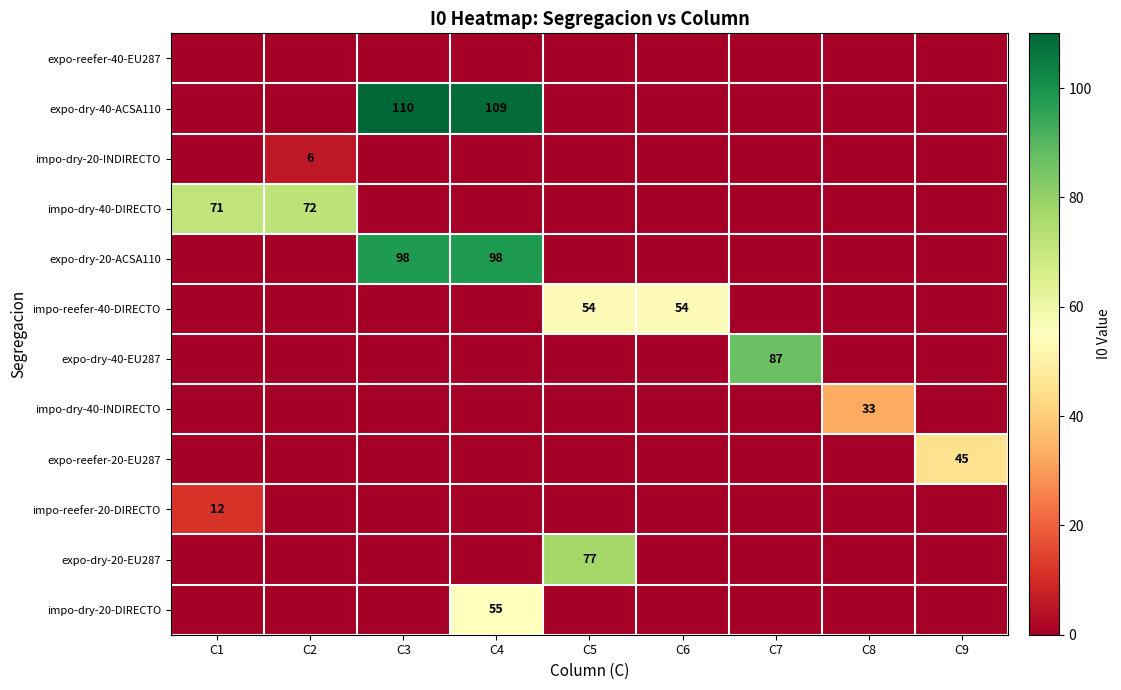

The expo-dry-40-ACSA110 series shows 74 at C3. True or false?

False